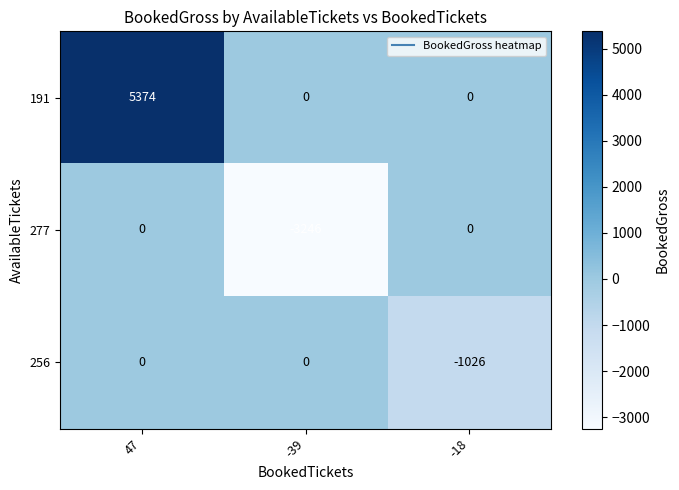

What is the difference between the maximum and minimum values in the 277 series?

3246